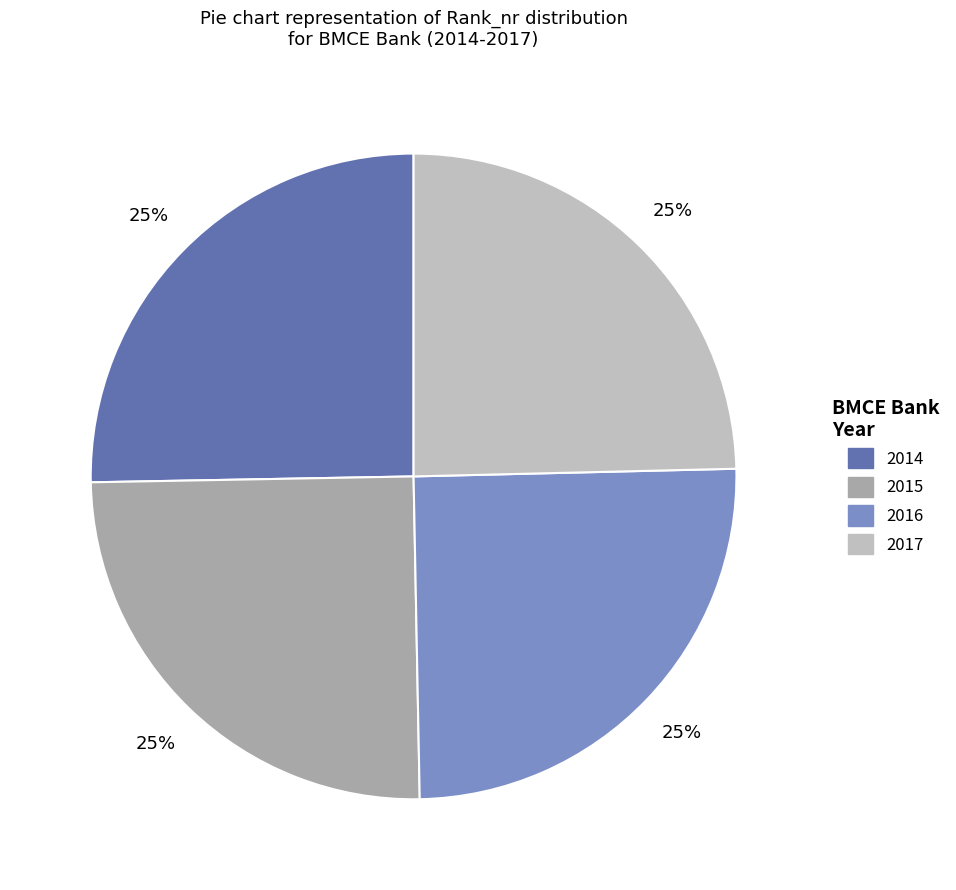

Approximately how many times larger is the value at 2017 compared to 2016?

1.0